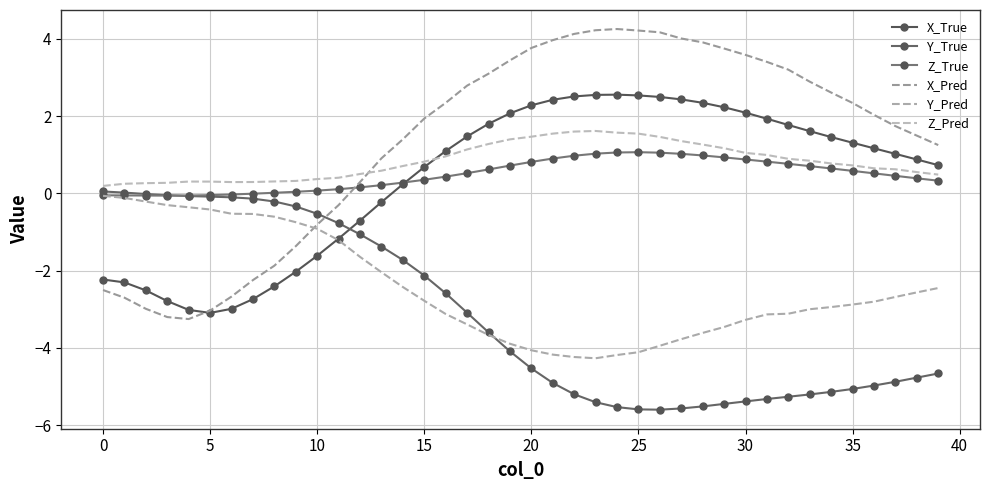

What is the value of the Y_Pred point at the 14th from the left?

-2.0